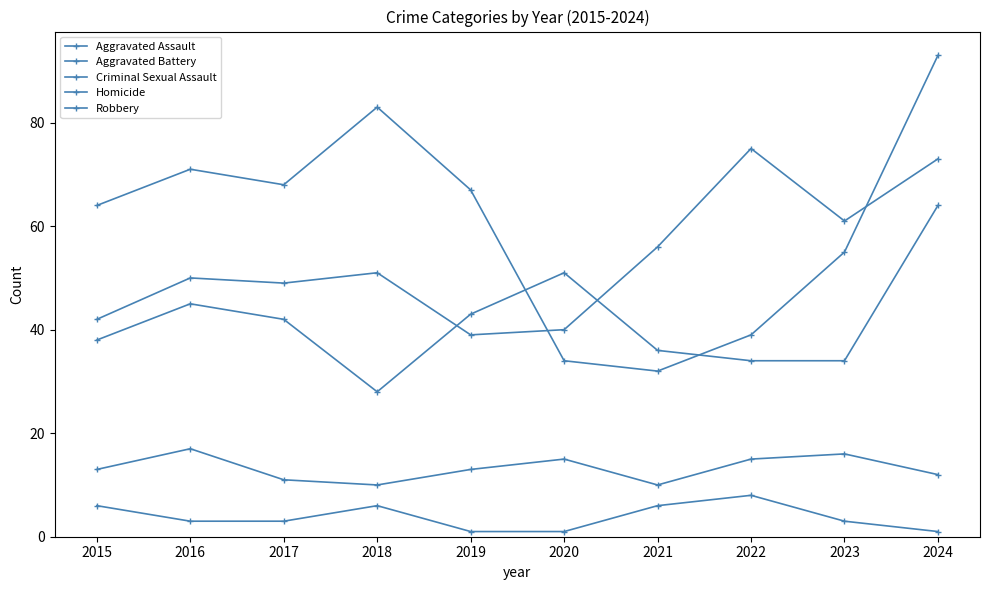

What is the maximum value for Robbery?

93